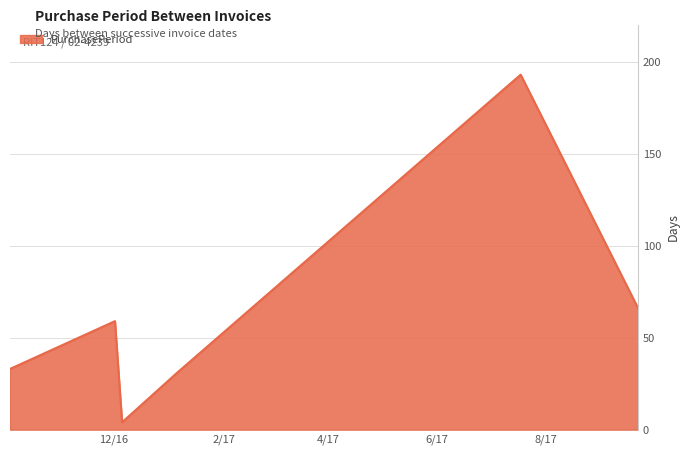

What is the maximum value shown in the chart?

193